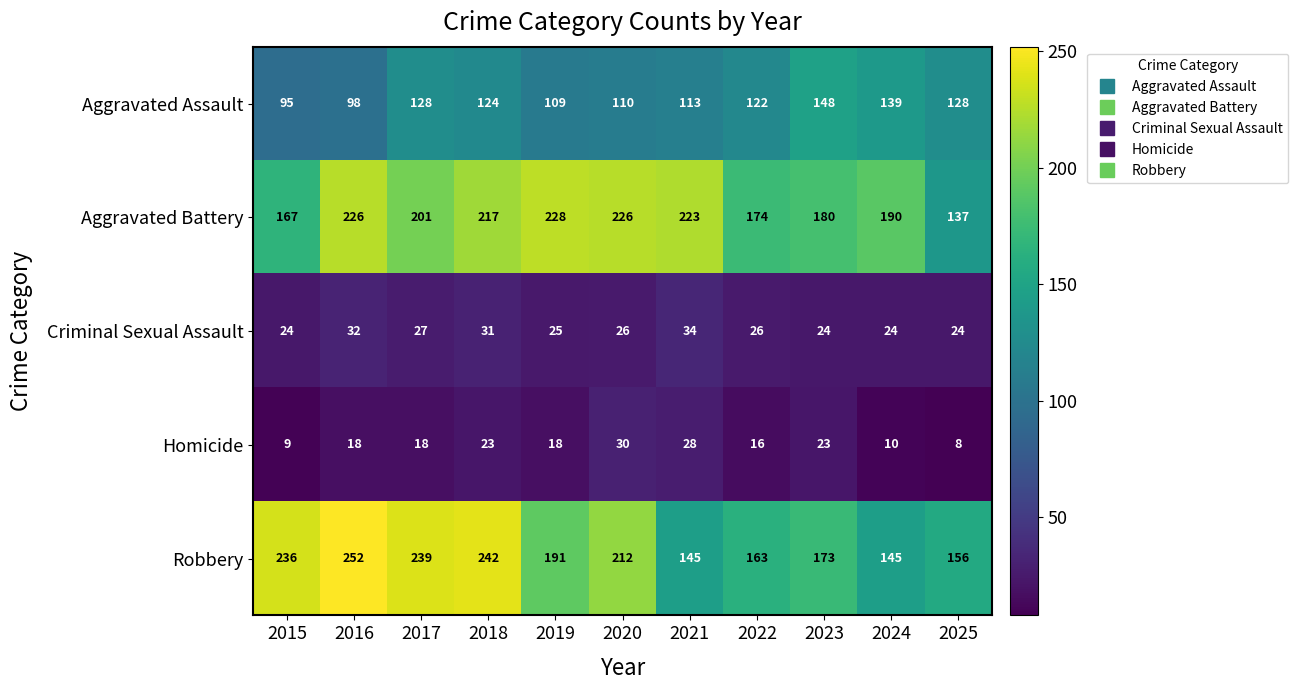

What is the maximum value shown in the chart?

252